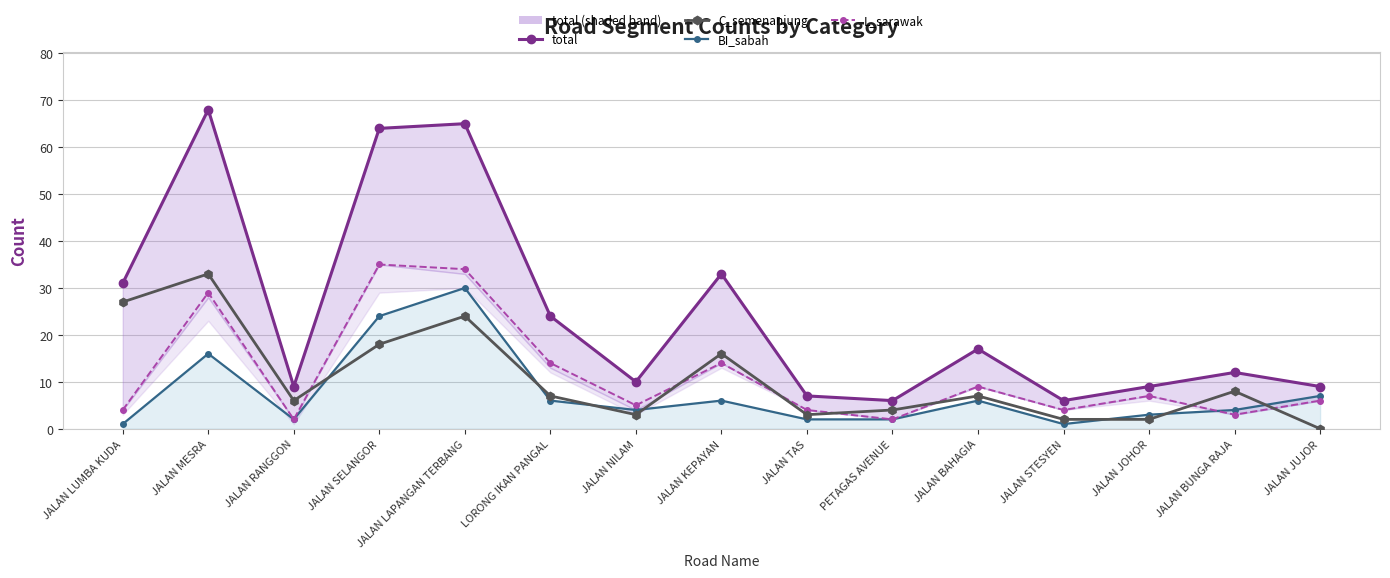

True or false: total and L_sarawak cross at least once.

False